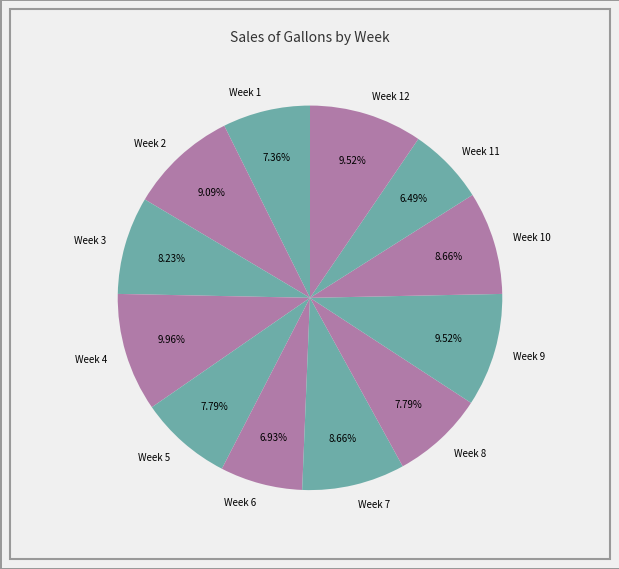

Does Week 2 represent more than half of the total?

No